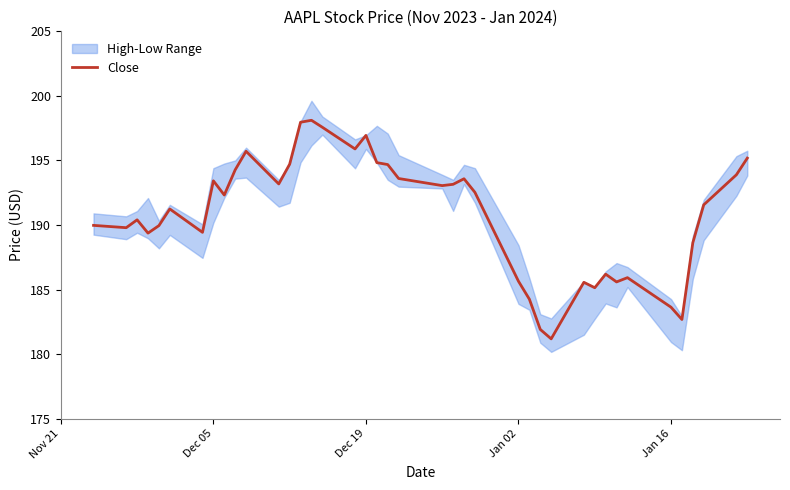

At which label does Close first exceed 192?

Dec 05